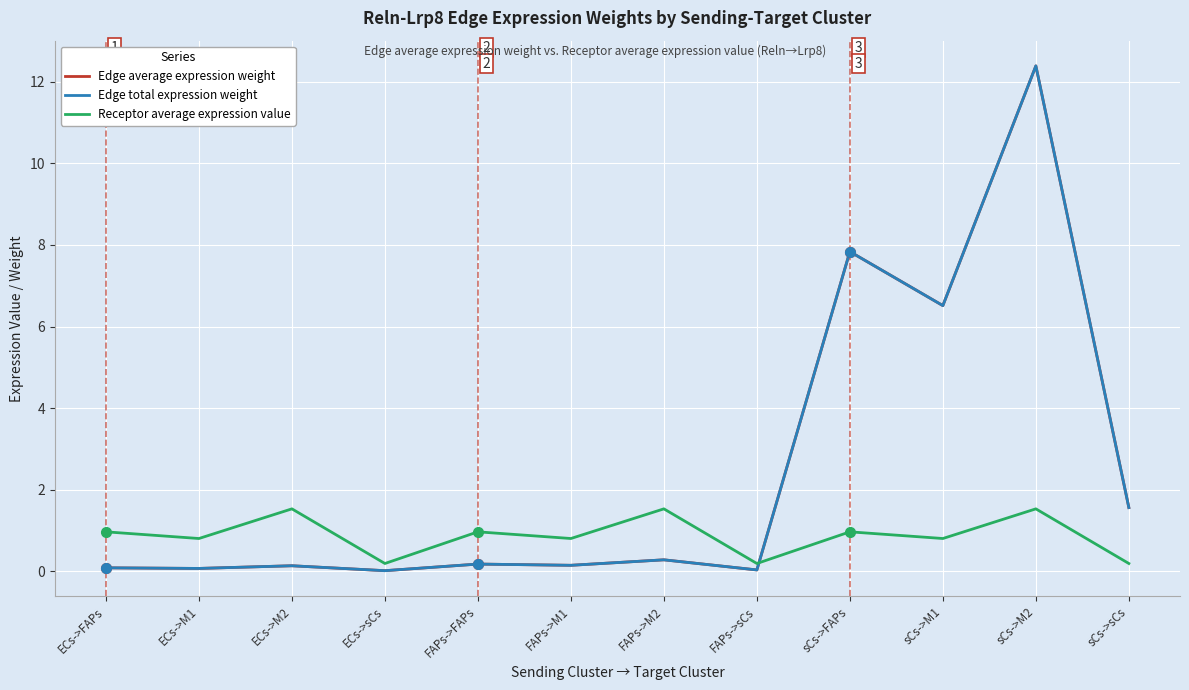

What is the label of the 8th point from the left?

FAPs->sCs